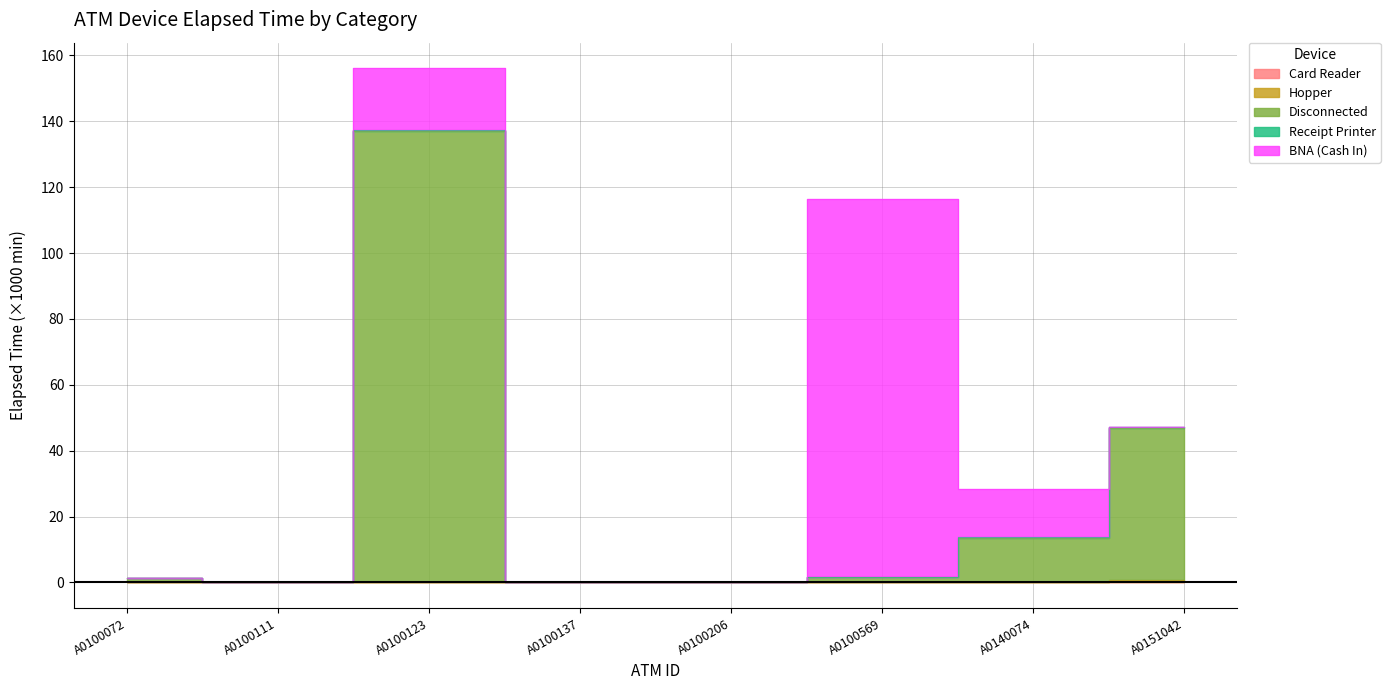

Which category has the lowest value across all series?

A0100072